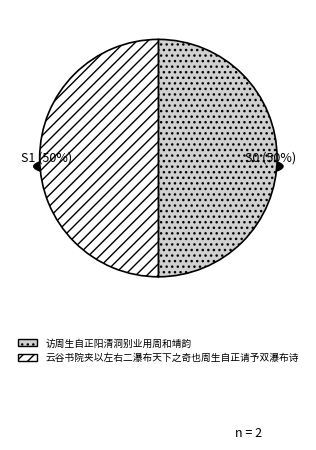

What percentage is NOT represented by 云谷书院夹以左右二瀑布天下之奇也周生自正请予双瀑布诗?

50.0%